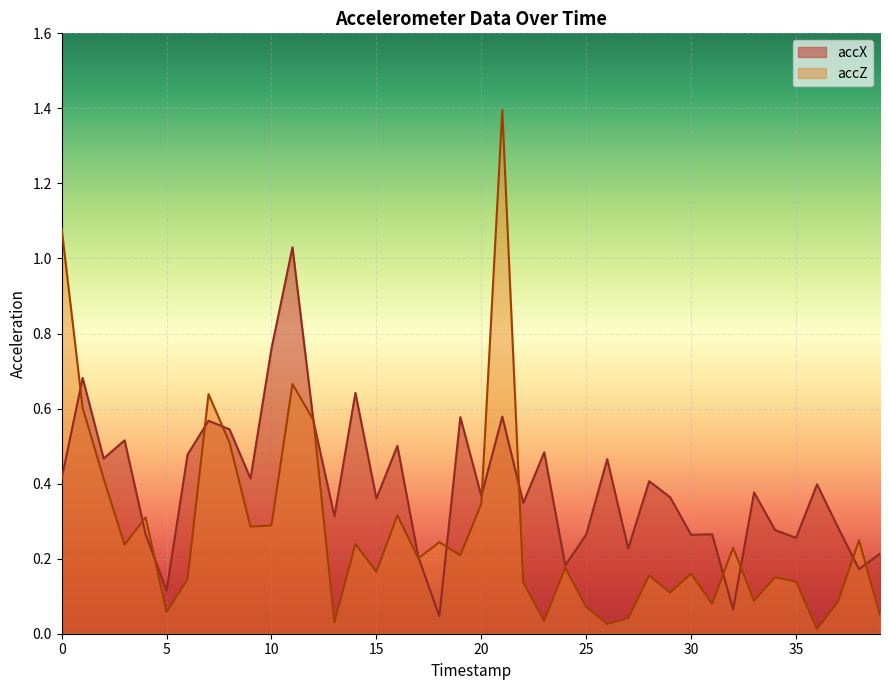

At how many categories does at least one series exceed 0?

40